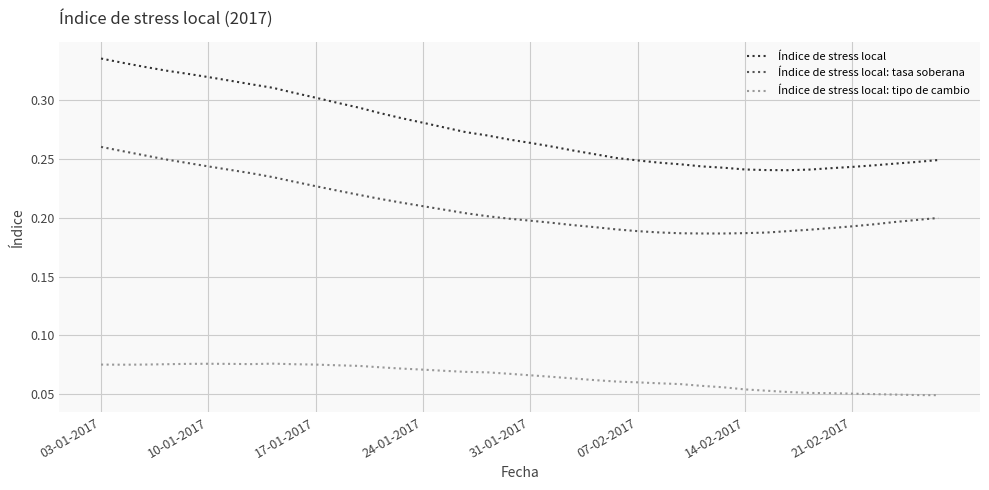

How many lines are shown in the chart?

3